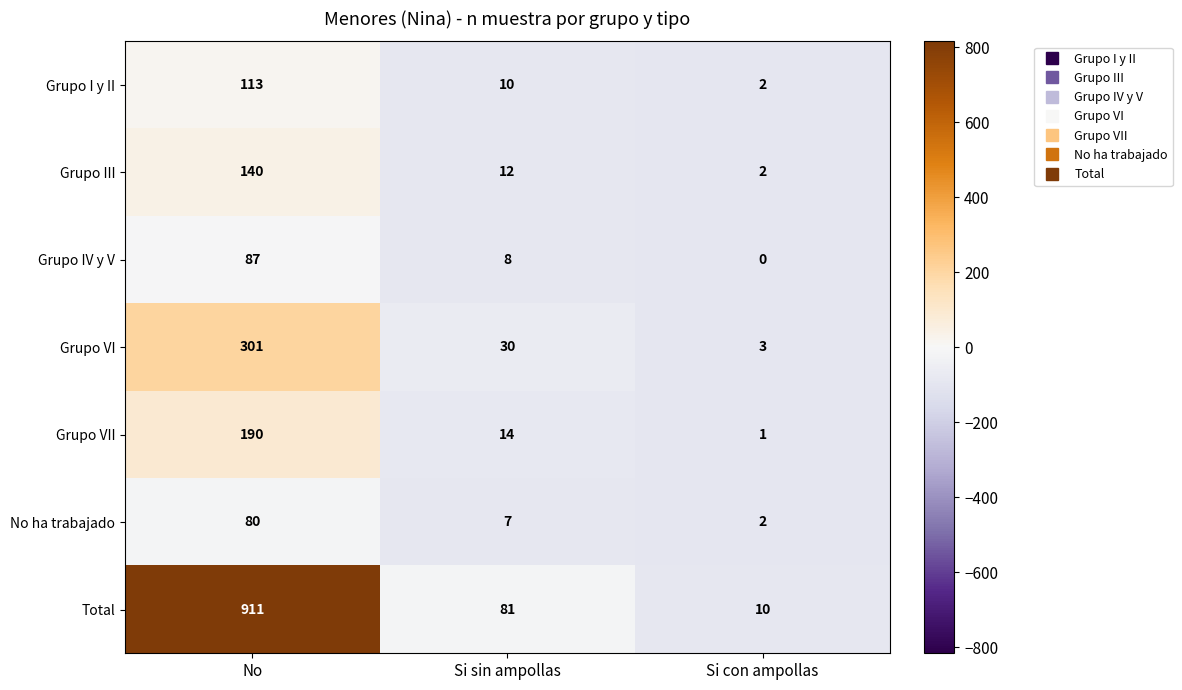

What is the difference between the highest and lowest values at Si con ampollas?

10